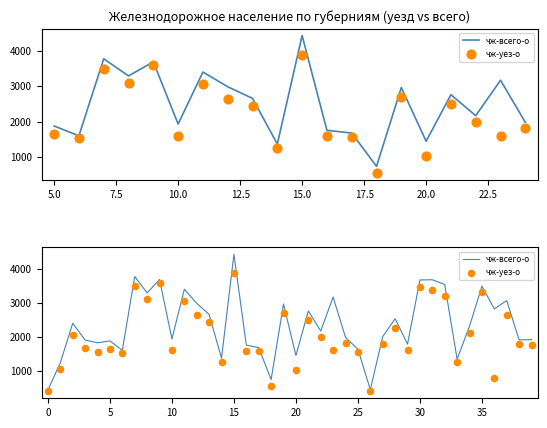

What are all the series names shown in the legend?

чж-всего-о, чж-уез-о